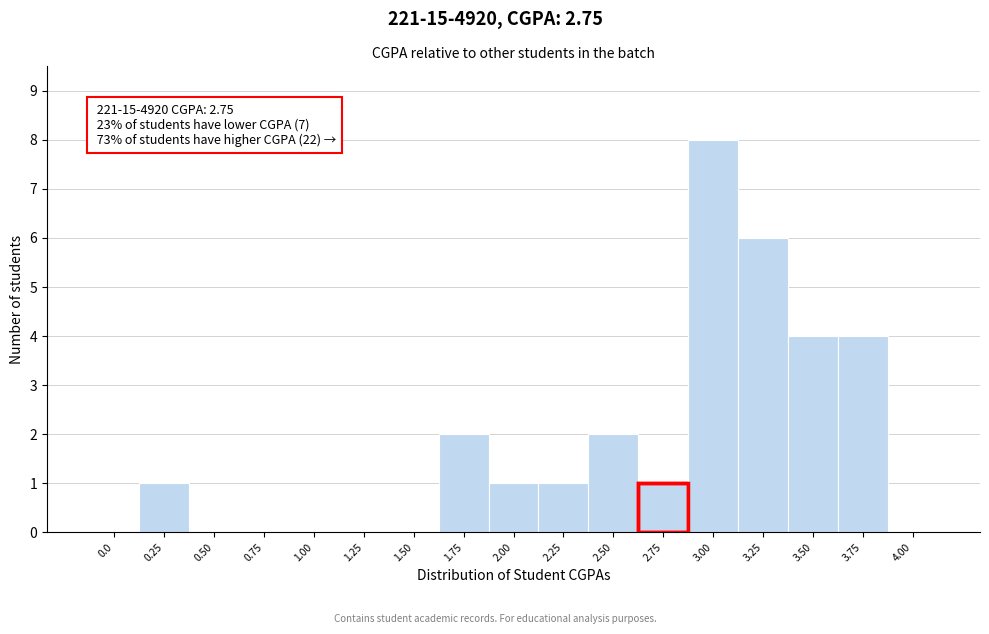

Reading left to right, transcribe all the data shown in this chart.

0.0=0	0.25=1	0.50=0	0.75=0	1.00=0	1.25=0	1.50=0	1.75=2	2.00=1	2.25=1	2.50=2	2.75=1	3.00=8	3.25=6	3.50=4	3.75=4	4.00=0